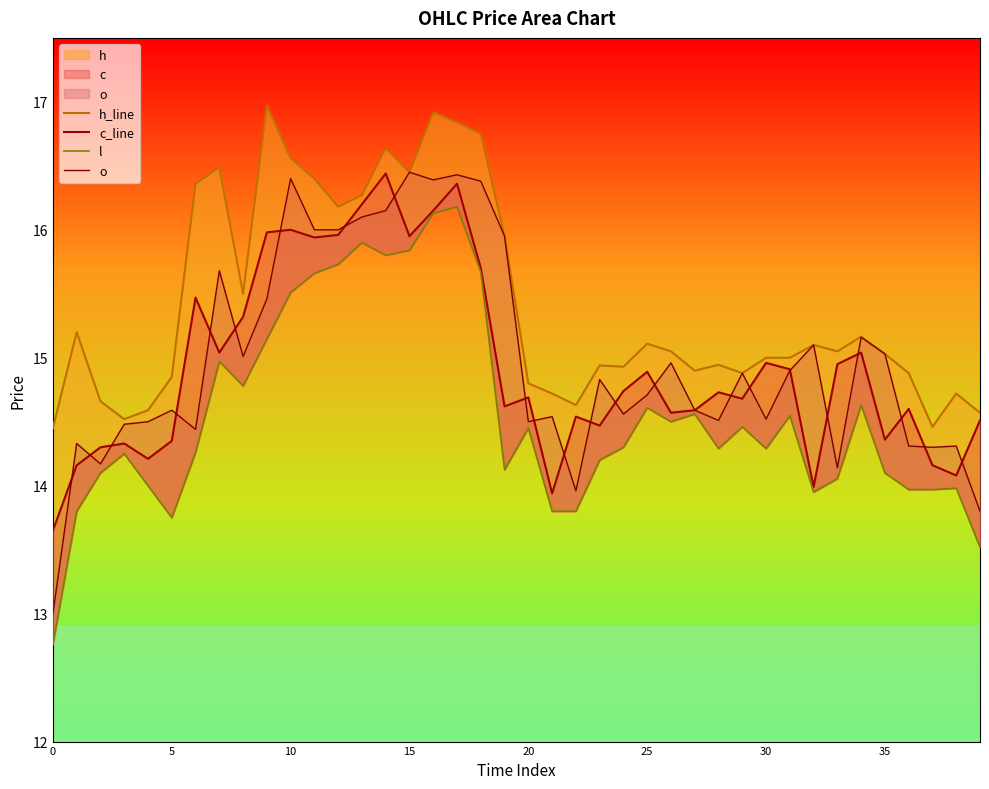

What is the difference between the h_line values at 26 and 24?

0.1